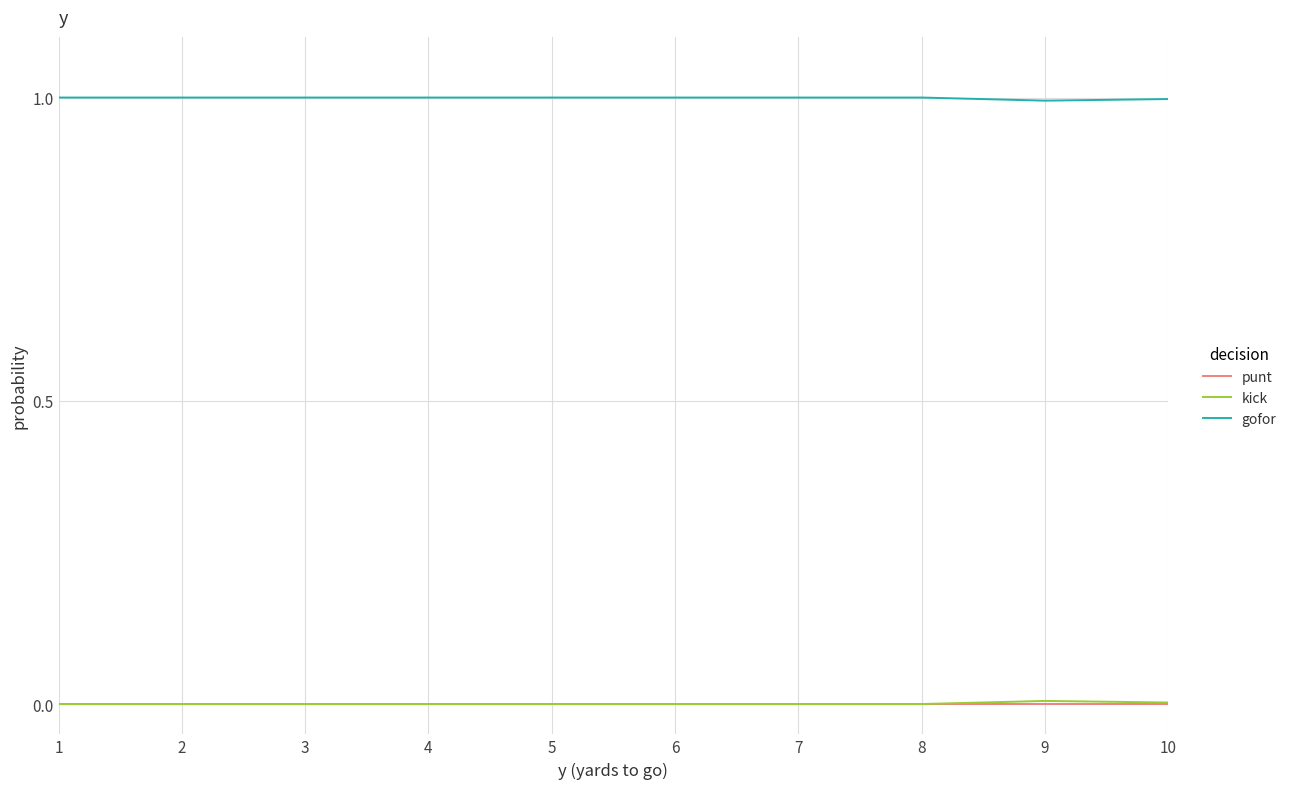

What is the spread (max minus min) of values at 6?

1.0